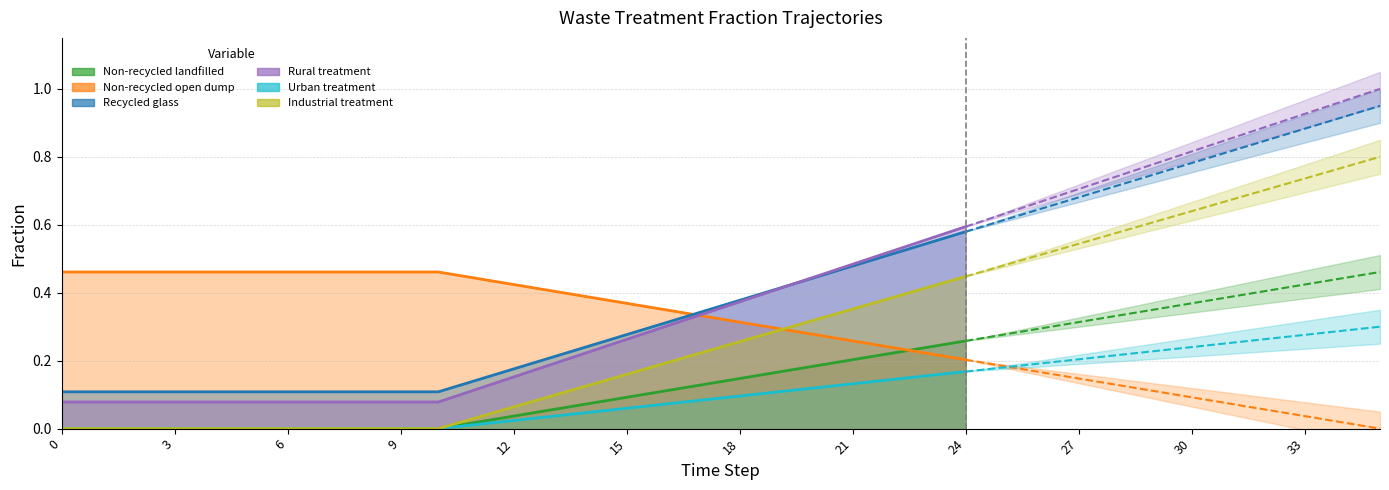

Reading left to right, transcribe all the data shown in this chart.

frac_waso_non_recycled_landfilled: 0=0.0	1=0.0	2=0.0	3=0.0	4=0.0	5=0.0	6=0.0	7=0.0	8=0.0	9=0.0	10=0.0	11=0.0	12=0.0	13=0.1	14=0.1	15=0.1	16=0.1	17=0.1	18=0.1	19=0.2	20=0.2	21=0.2	22=0.2	23=0.2	24=0.3	25=0.3	26=0.3	27=0.3	28=0.3	29=0.4	30=0.4	31=0.4	32=0.4	33=0.4	34=0.4	35=0.5
frac_waso_non_recycled_open_dump: 0=0.5	1=0.5	2=0.5	3=0.5	4=0.5	5=0.5	6=0.5	7=0.5	8=0.5	9=0.5	10=0.5	11=0.4	12=0.4	13=0.4	14=0.4	15=0.4	16=0.4	17=0.3	18=0.3	19=0.3	20=0.3	21=0.3	22=0.2	23=0.2	24=0.2	25=0.2	26=0.2	27=0.1	28=0.1	29=0.1	30=0.1	31=0.1	32=0.1	33=0.0	34=0.0	35=0.0
frac_waso_recycled_glass: 0=0.1	1=0.1	2=0.1	3=0.1	4=0.1	5=0.1	6=0.1	7=0.1	8=0.1	9=0.1	10=0.1	11=0.1	12=0.2	13=0.2	14=0.2	15=0.3	16=0.3	17=0.3	18=0.4	19=0.4	20=0.4	21=0.5	22=0.5	23=0.5	24=0.6	25=0.6	26=0.6	27=0.7	28=0.7	29=0.7	30=0.8	31=0.8	32=0.8	33=0.9	34=0.9	35=0.9
frac_wali_ww_domestic_rural_treatment: 0=0.1	1=0.1	2=0.1	3=0.1	4=0.1	5=0.1	6=0.1	7=0.1	8=0.1	9=0.1	10=0.1	11=0.1	12=0.2	13=0.2	14=0.2	15=0.3	16=0.3	17=0.3	18=0.4	19=0.4	20=0.4	21=0.5	22=0.5	23=0.6	24=0.6	25=0.6	26=0.7	27=0.7	28=0.7	29=0.8	30=0.8	31=0.9	32=0.9	33=0.9	34=1.0	35=1.0
frac_wali_ww_domestic_urban_treatment: 0=0.0	1=0.0	2=0.0	3=0.0	4=0.0	5=0.0	6=0.0	7=0.0	8=0.0	9=0.0	10=0.0	11=0.0	12=0.0	13=0.0	14=0.0	15=0.1	16=0.1	17=0.1	18=0.1	19=0.1	20=0.1	21=0.1	22=0.1	23=0.2	24=0.2	25=0.2	26=0.2	27=0.2	28=0.2	29=0.2	30=0.2	31=0.3	32=0.3	33=0.3	34=0.3	35=0.3
frac_wali_ww_industrial_treatment: 0=0.0	1=0.0	2=0.0	3=0.0	4=0.0	5=0.0	6=0.0	7=0.0	8=0.0	9=0.0	10=0.0	11=0.0	12=0.1	13=0.1	14=0.1	15=0.2	16=0.2	17=0.2	18=0.3	19=0.3	20=0.3	21=0.4	22=0.4	23=0.4	24=0.4	25=0.5	26=0.5	27=0.5	28=0.6	29=0.6	30=0.6	31=0.7	32=0.7	33=0.7	34=0.8	35=0.8